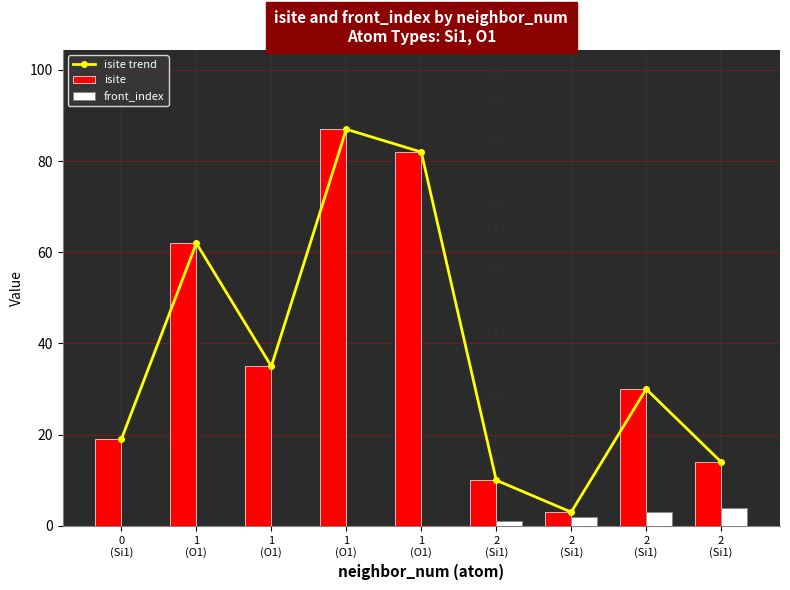

At which category does the chart reach its minimum across all series?

0
(Si1)